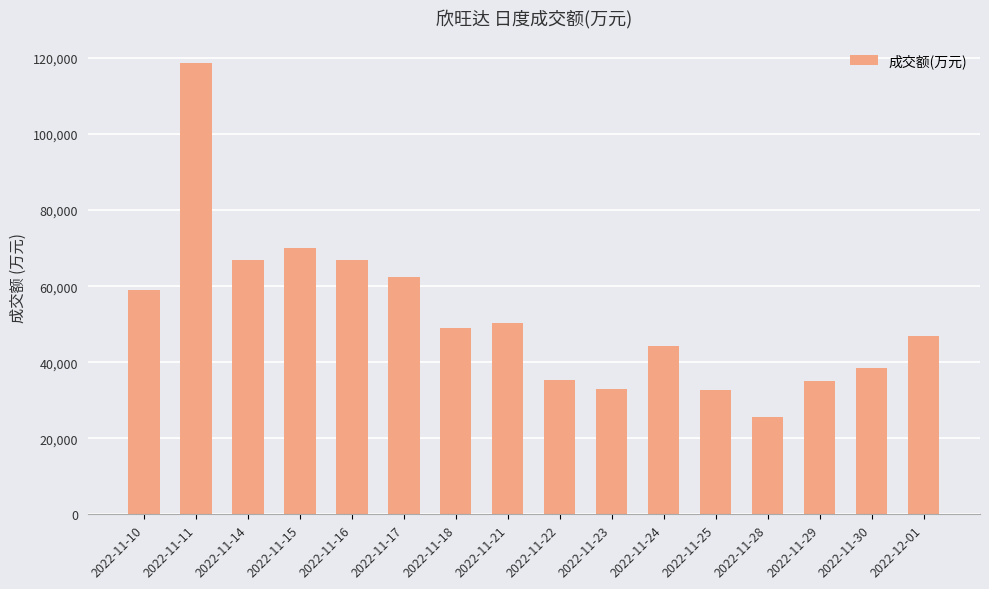

Where is the data nearest to the value 72160?

2022-11-15